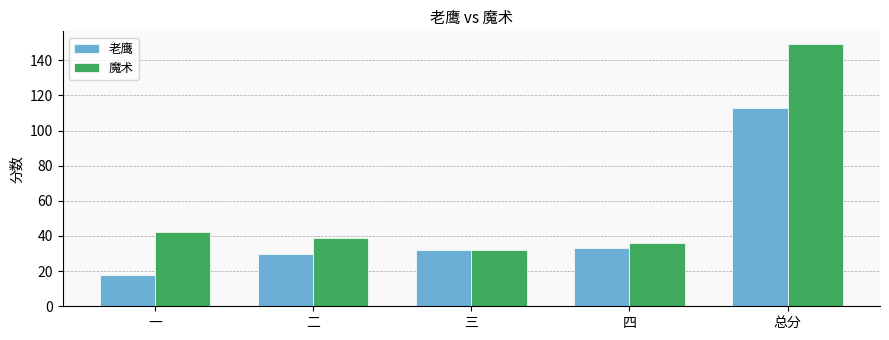

What is the spread (max minus min) of values at 总分?

36